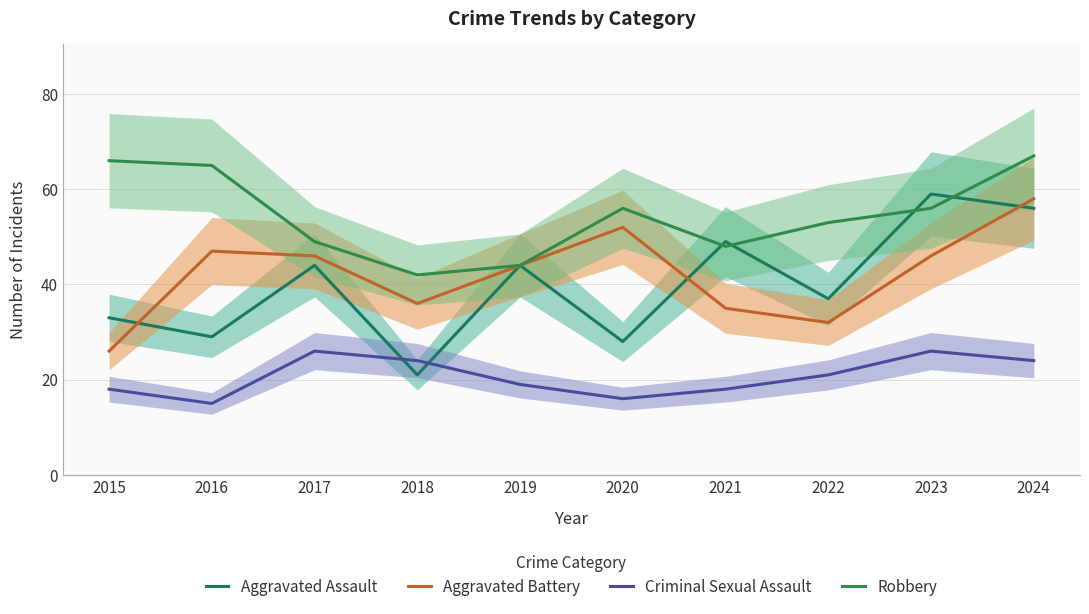

Reading left to right, what are all the values shown in this chart?

Aggravated Assault: 2015=33	2016=29	2017=44	2018=21	2019=44	2020=28	2021=49	2022=37	2023=59	2024=56
Aggravated Battery: 2015=26	2016=47	2017=46	2018=36	2019=44	2020=52	2021=35	2022=32	2023=46	2024=58
Criminal Sexual Assault: 2015=18	2016=15	2017=26	2018=24	2019=19	2020=16	2021=18	2022=21	2023=26	2024=24
Robbery: 2015=66	2016=65	2017=49	2018=42	2019=44	2020=56	2021=48	2022=53	2023=56	2024=67